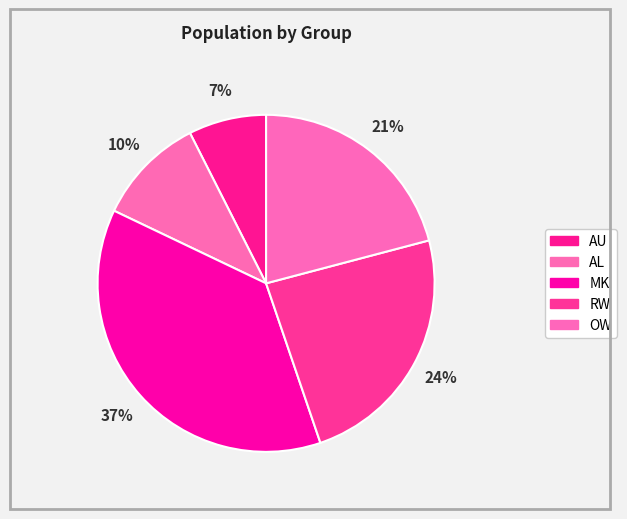

How many segments does this pie chart have?

5